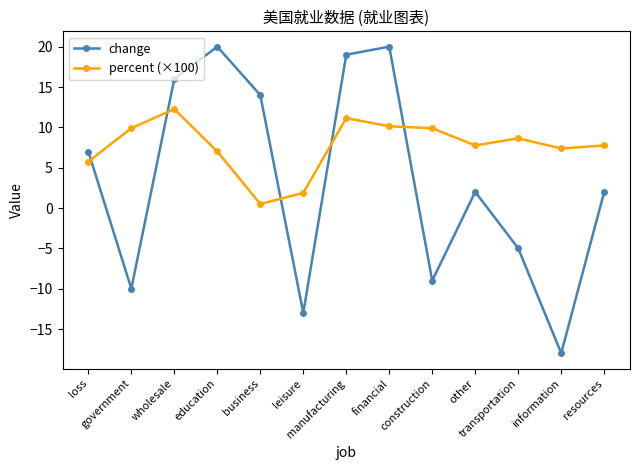

What is the sum of the percent (×100) values at loss and information?

13.1